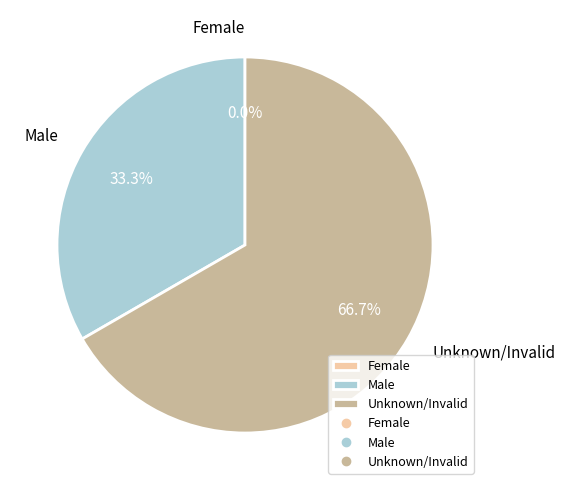

Is there a majority slice in this chart?

Yes